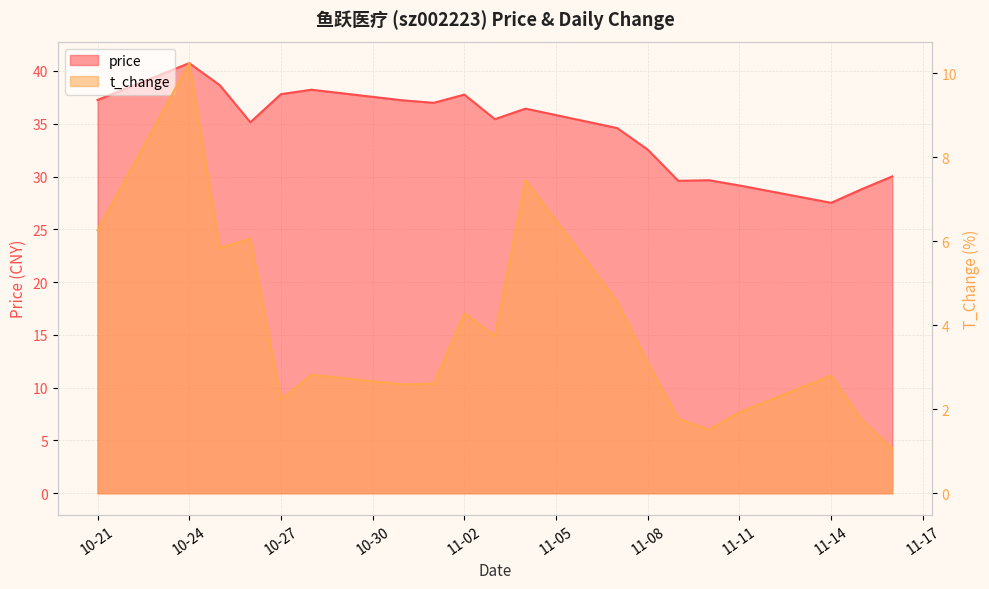

How many series are shown in this chart?

2